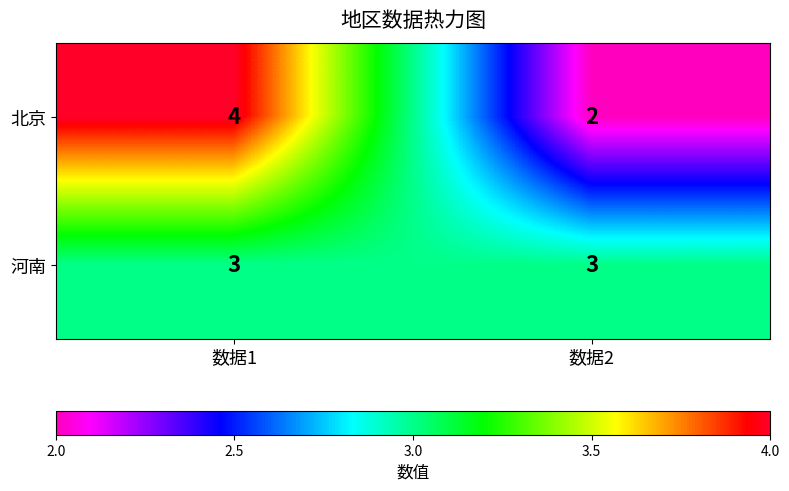

Reading left to right, what are all the values shown in this chart?

北京: 4	2
河南: 3	3